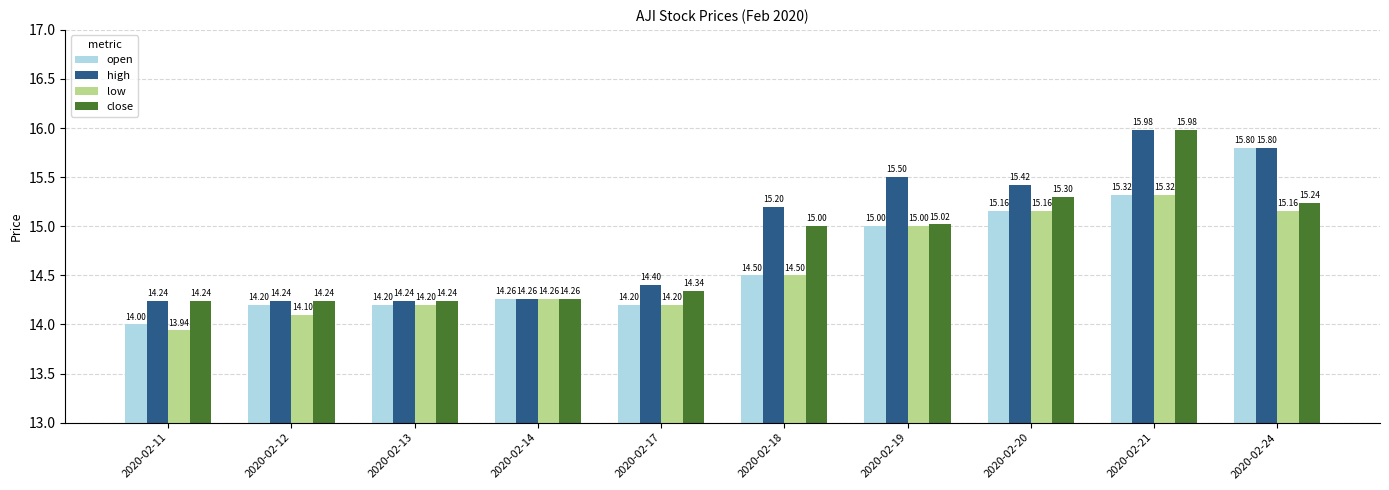

At which label does high reach its peak?

2020-02-21